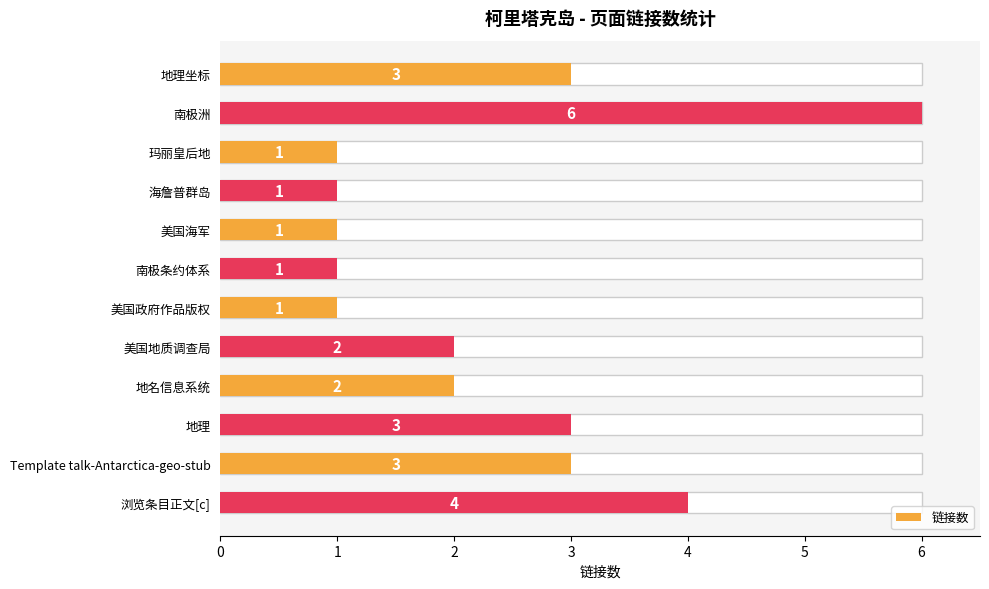

Does the chart contain stacked bars?

No